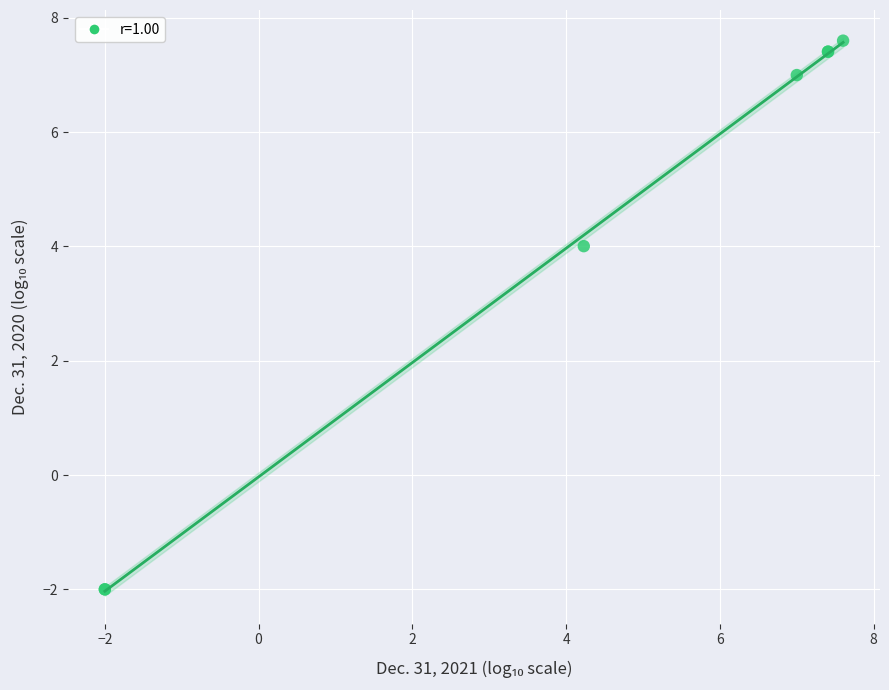

What Y value in the scatter plot is closest to 2?

4.0